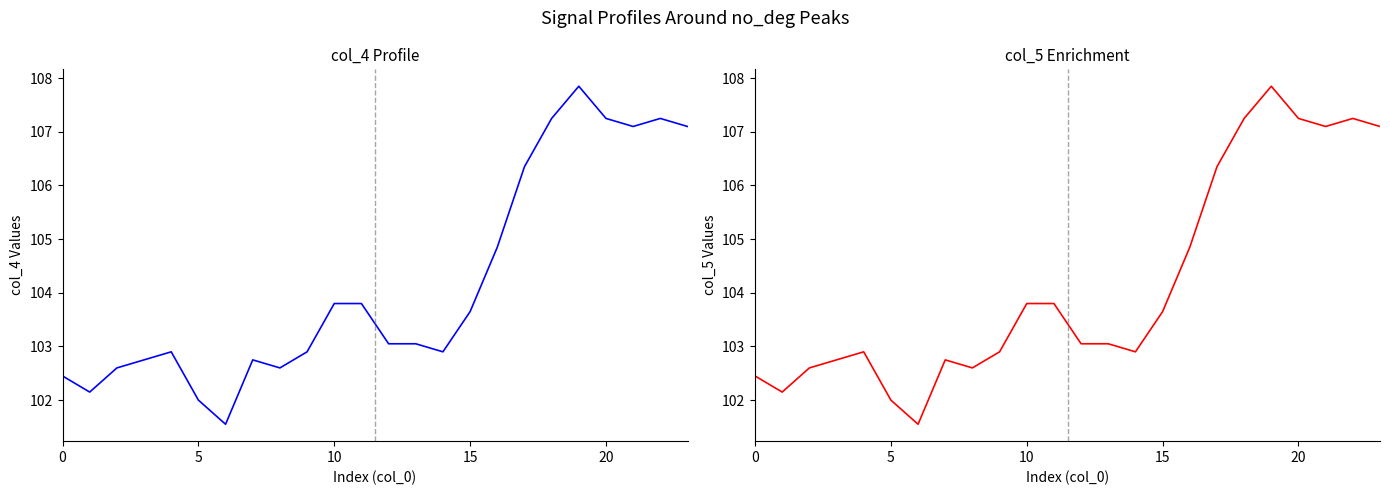

Reading left to right, what are all the values shown in this chart?

col_4: 102.5	102.2	102.6	102.8	102.9	102.0	101.5	102.8	102.6	102.9	103.8	103.8	103.0	103.0	102.9	103.7	104.8	106.3	107.2	107.8	107.2	107.1	107.2	107.1
col_5: 102.5	102.2	102.6	102.8	102.9	102.0	101.5	102.8	102.6	102.9	103.8	103.8	103.0	103.0	102.9	103.7	104.8	106.3	107.2	107.8	107.2	107.1	107.2	107.1